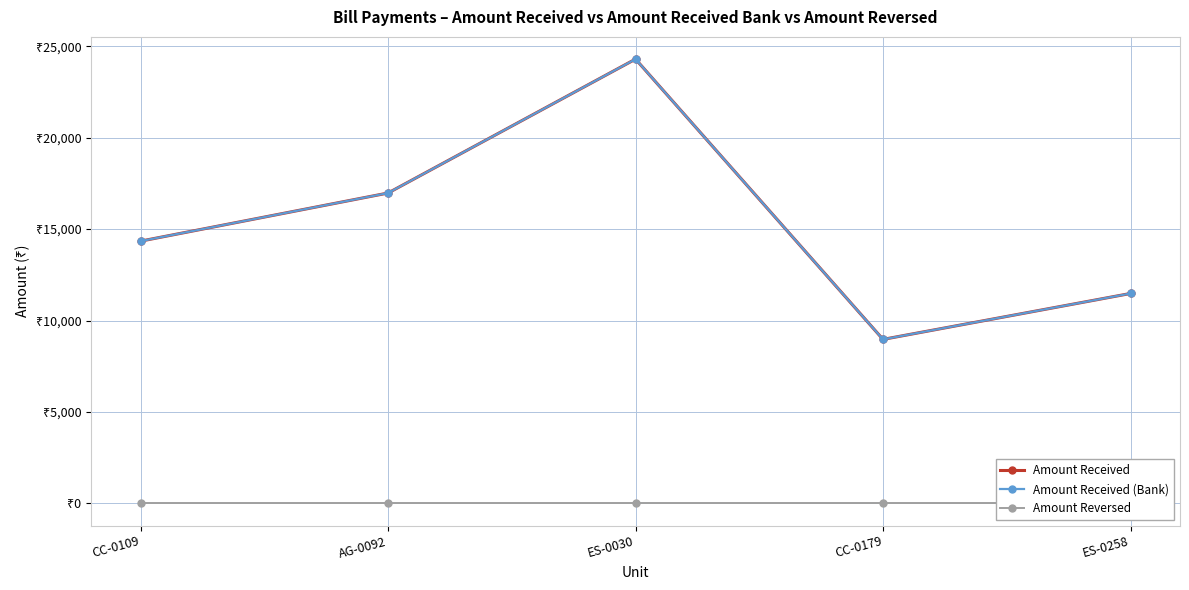

The Amount Received series shows 11120 at AG-0092. True or false?

False